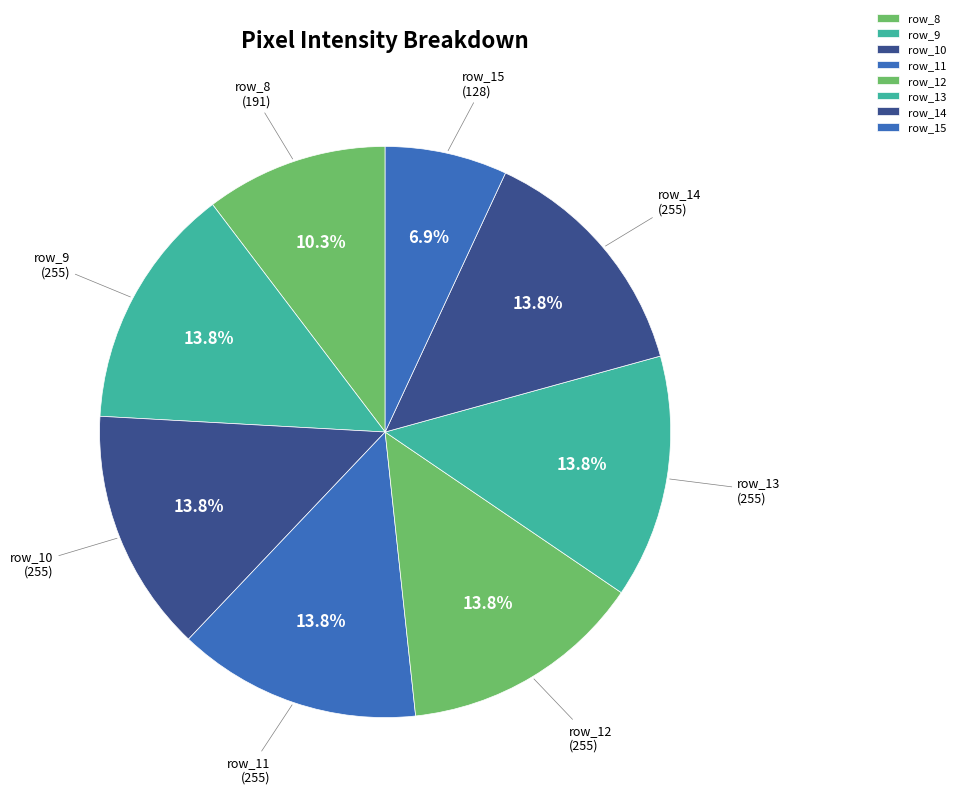

Approximately how many times larger is the value at row_15 compared to row_13?

0.5